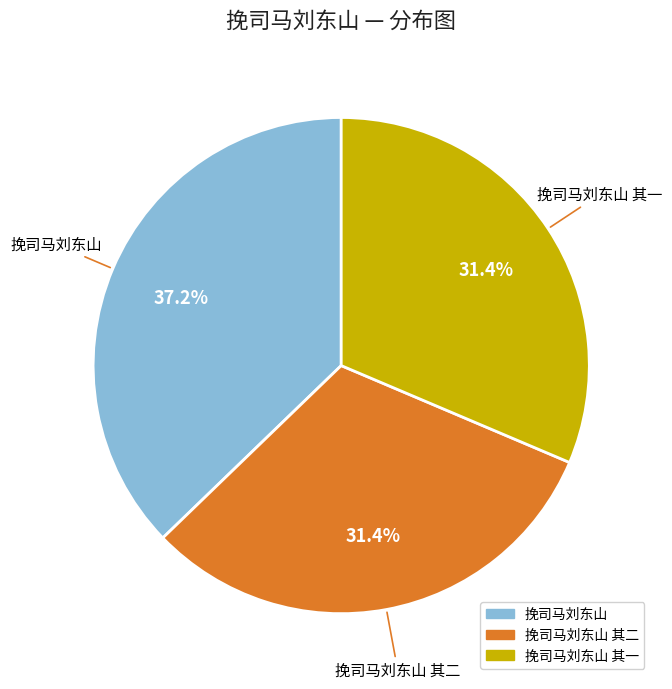

Is there any slice that represents more than half of the pie?

No